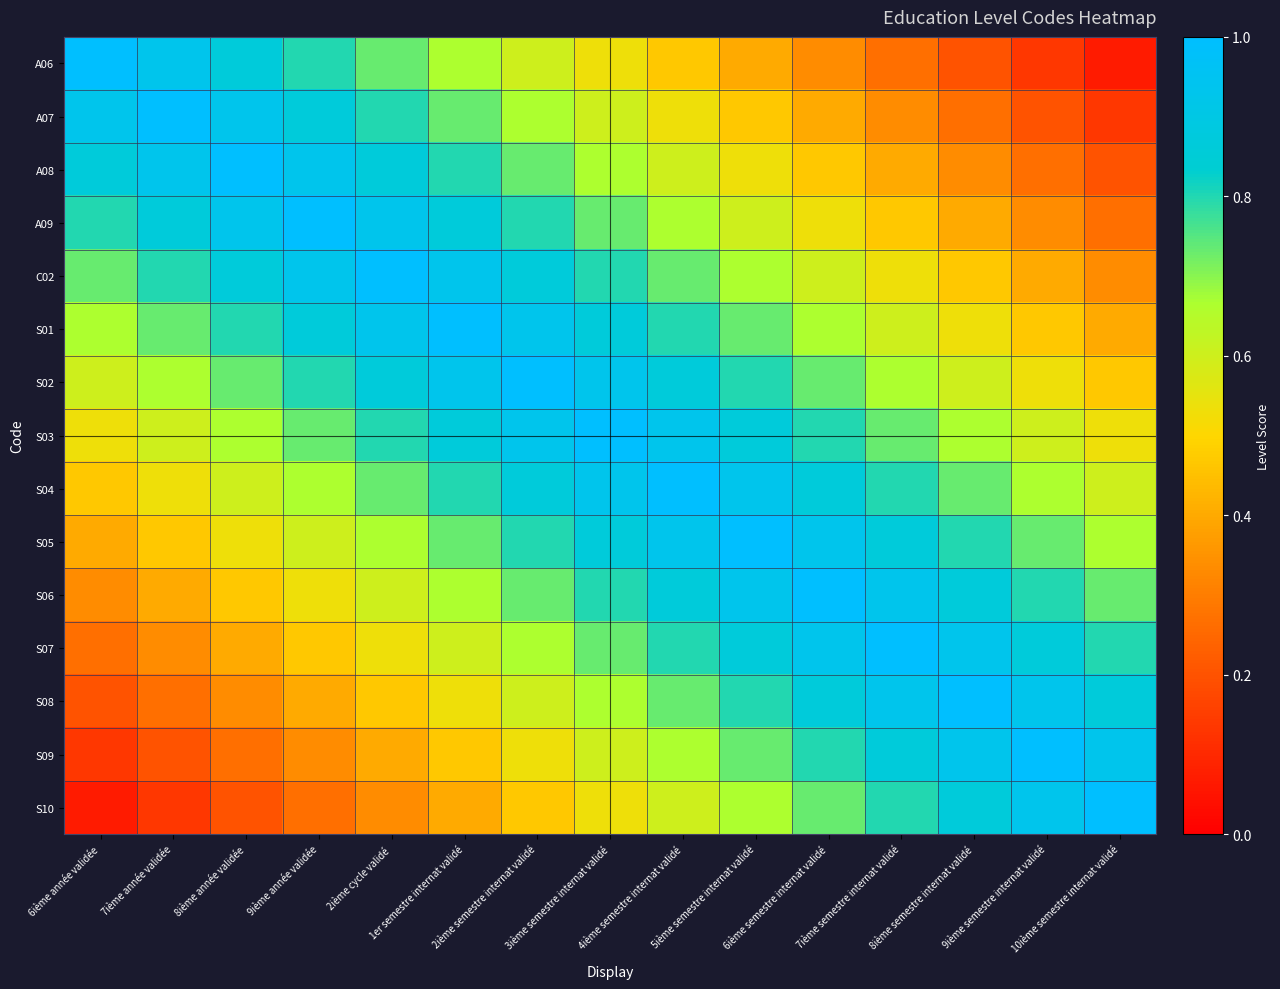

Rank the series at 10ième semestre internat validé from highest to lowest value.

S10, S09, S08, S07, S06, S05, S04, S03, S02, S01, C02, A09, A08, A07, A06